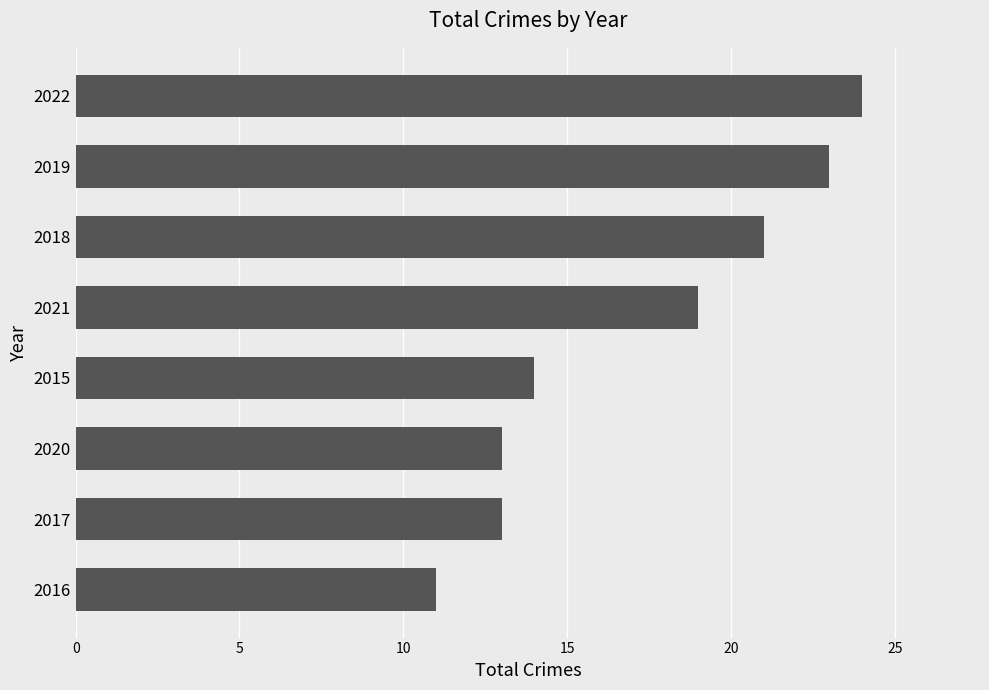

Reading top to bottom, what are all the values shown in this chart?

2022=24	2019=23	2018=21	2021=19	2015=14	2020=13	2017=13	2016=11